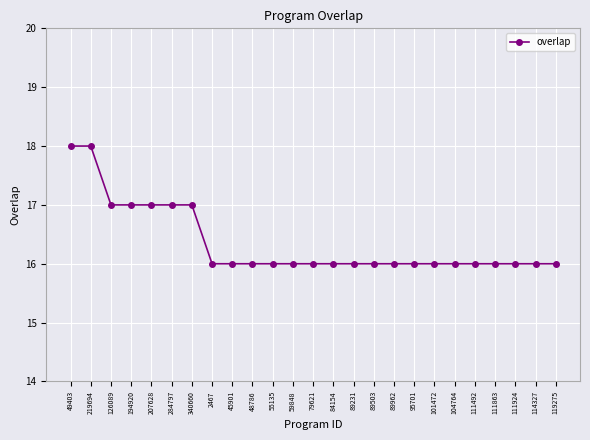

How many lines are shown in the chart?

1